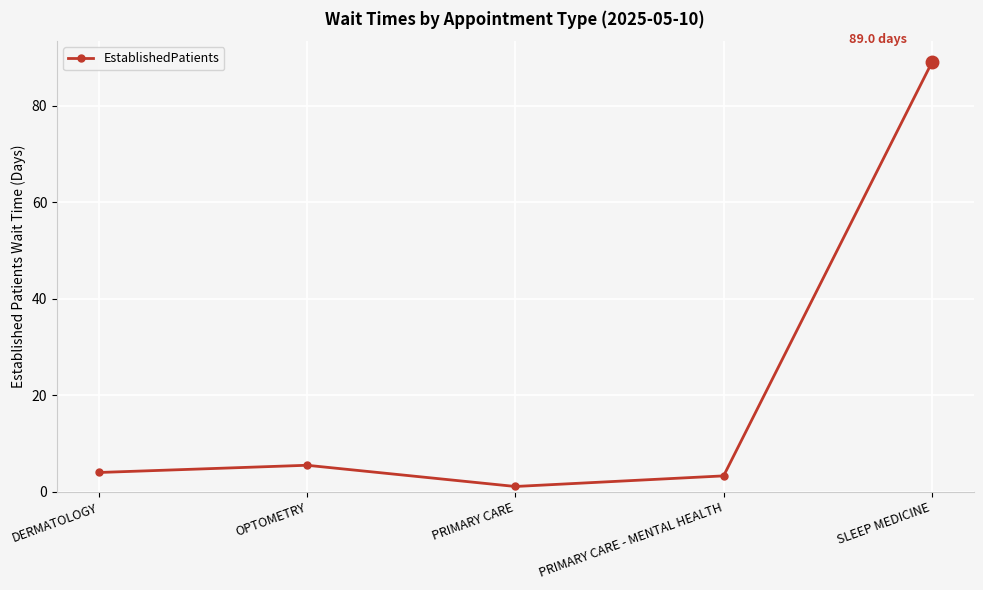

Which label corresponds to the largest value in the chart?

SLEEP MEDICINE